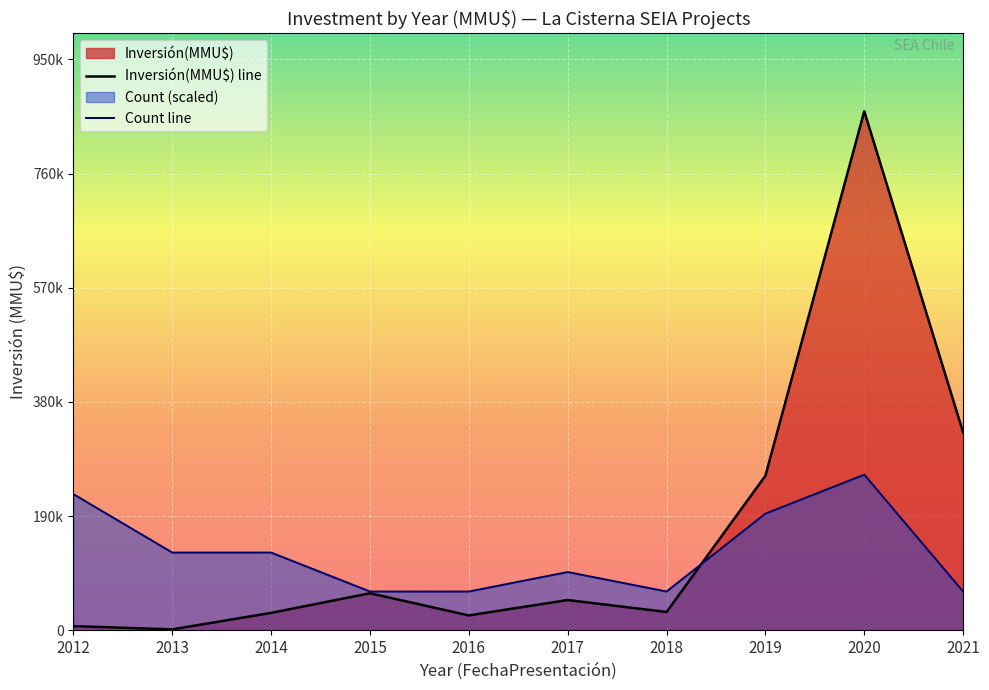

True or false: Inversión(MMU$) line has more than 2 interior local peaks.

True